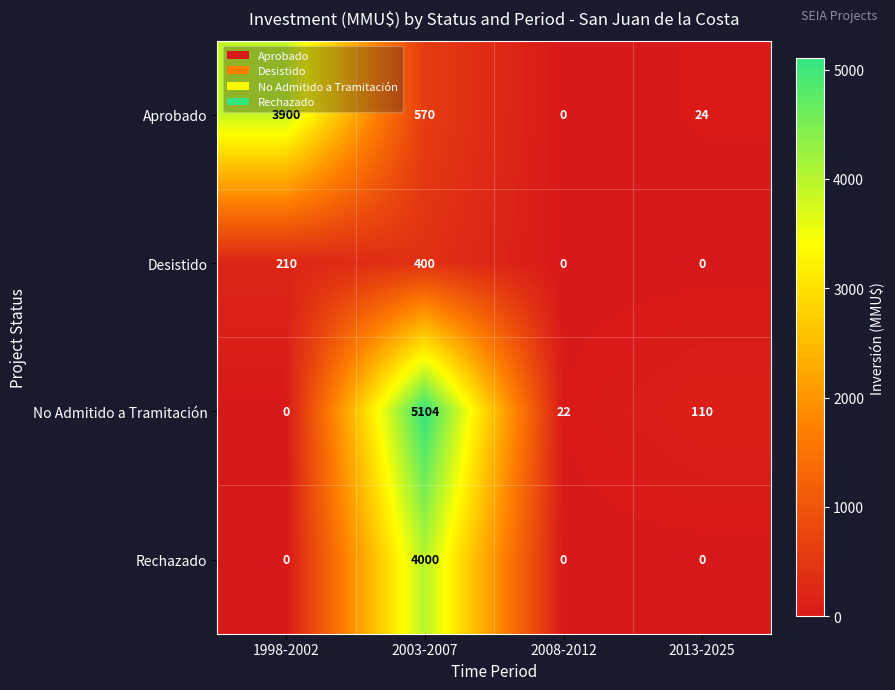

What is the maximum value shown in the chart?

5104